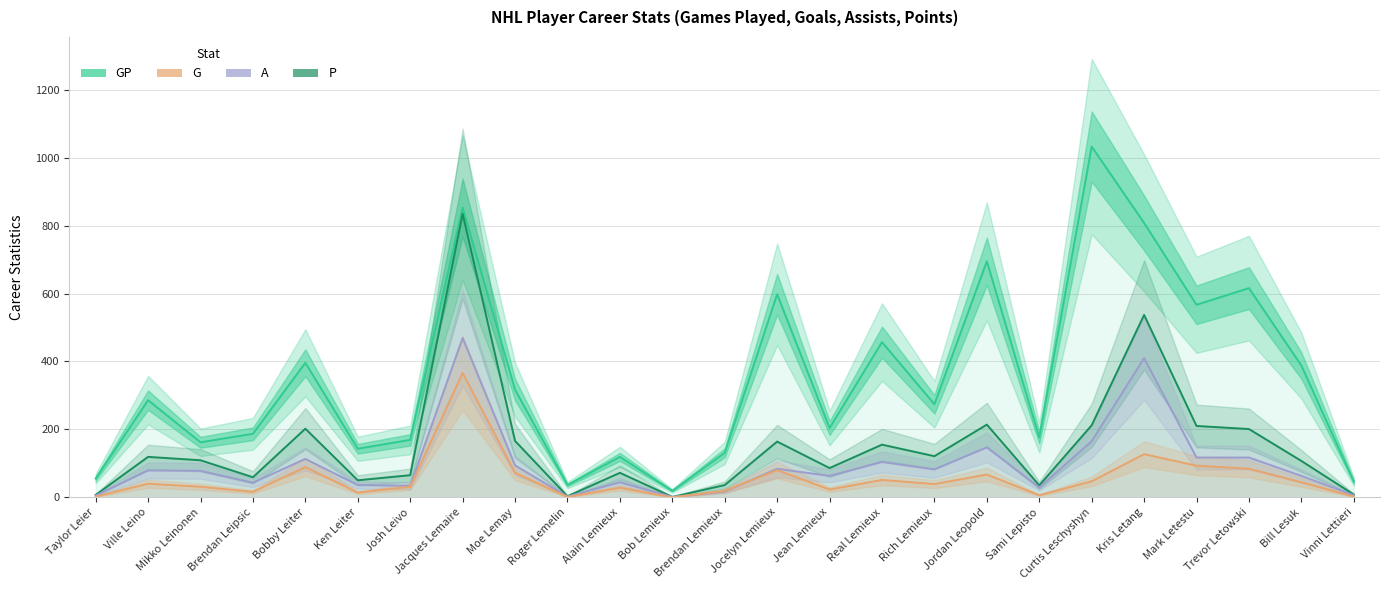

List the labels in order of G value, largest first.

Jacques Lemaire, Kris Letang, Mark Letestu, Bobby Leiter, Trevor Letowski, Jocelyn Lemieux, Moe Lemay, Jordan Leopold, Real Lemieux, Curtis Leschyshyn, Bill Lesuk, Ville Leino, Rich Lemieux, Mikko Leinonen, Josh Leivo, Alain Lemieux, Jean Lemieux, Brendan Lemieux, Brendan Leipsic, Ken Leiter, Sami Lepisto, Taylor Leier, Vinni Lettieri, Roger Lemelin, Bob Lemieux